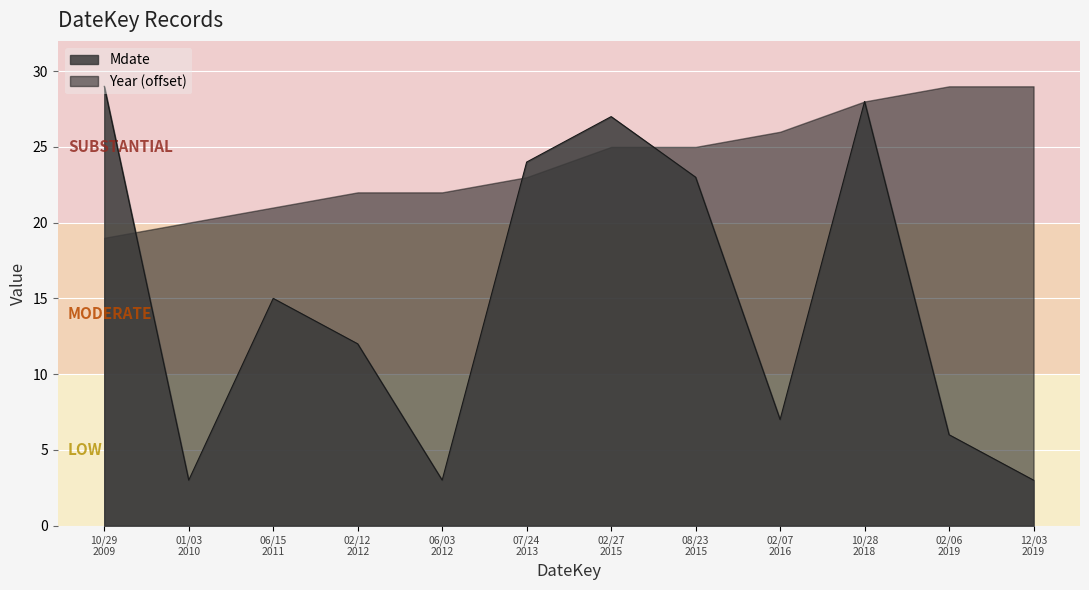

The chart shows a value of 28 at 20181028. True or false?

True